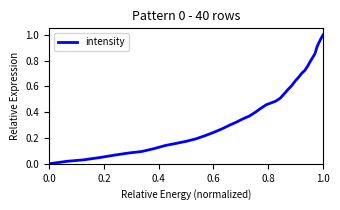

What is the greatest value displayed?

1.0